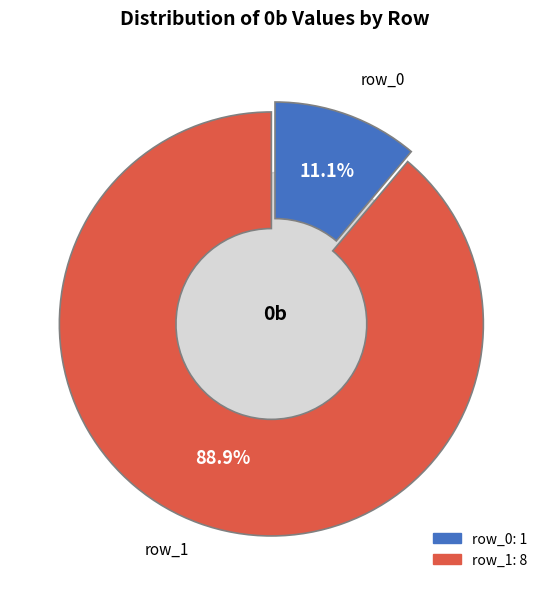

Does row_0 account for over 50% of the chart?

No